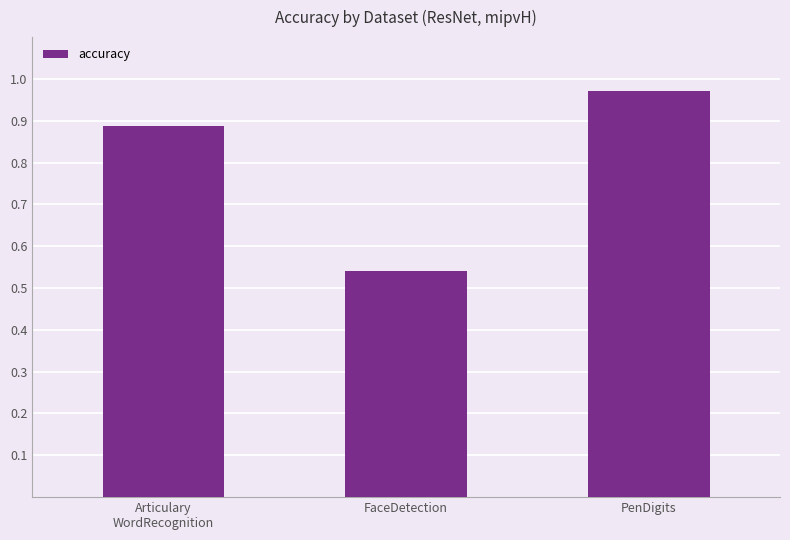

What is the label of the 1st bar from the left?

Articulary
WordRecognition